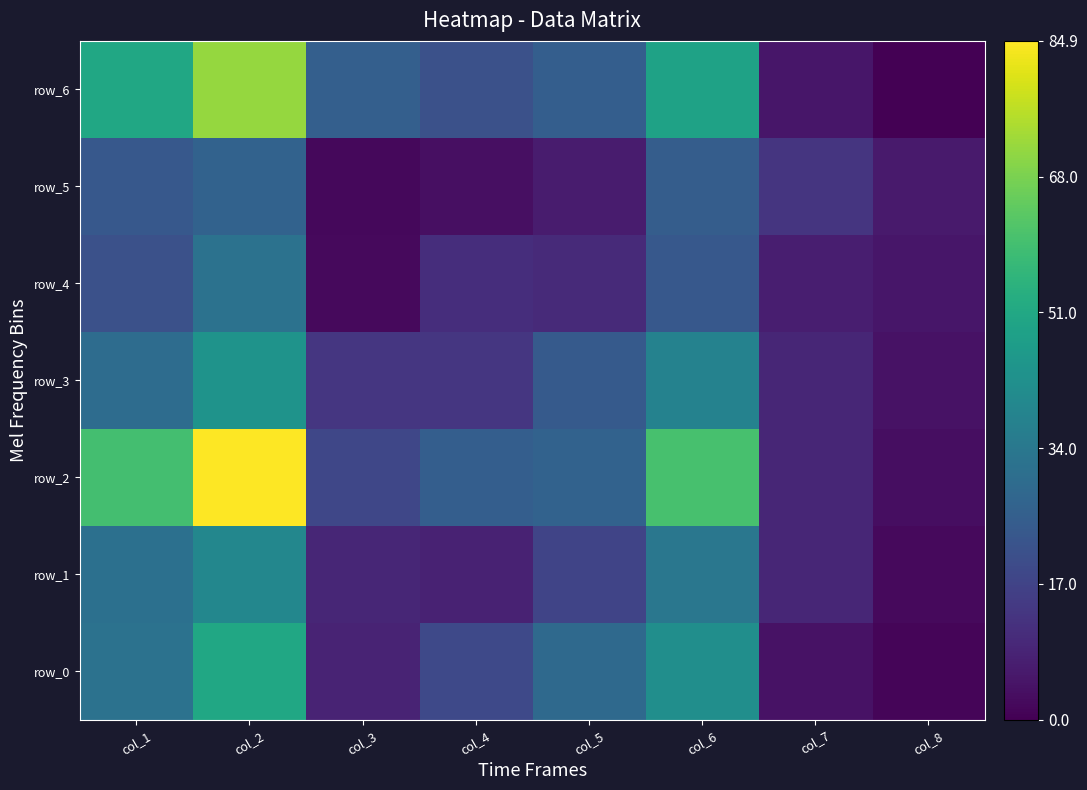

What is the total value across all series at col_6?

271.2